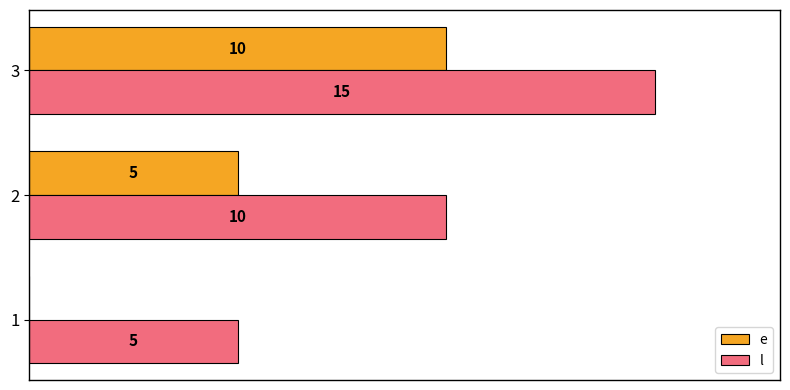

Is the value of l at 3 greater than the value of e at 2?

Yes